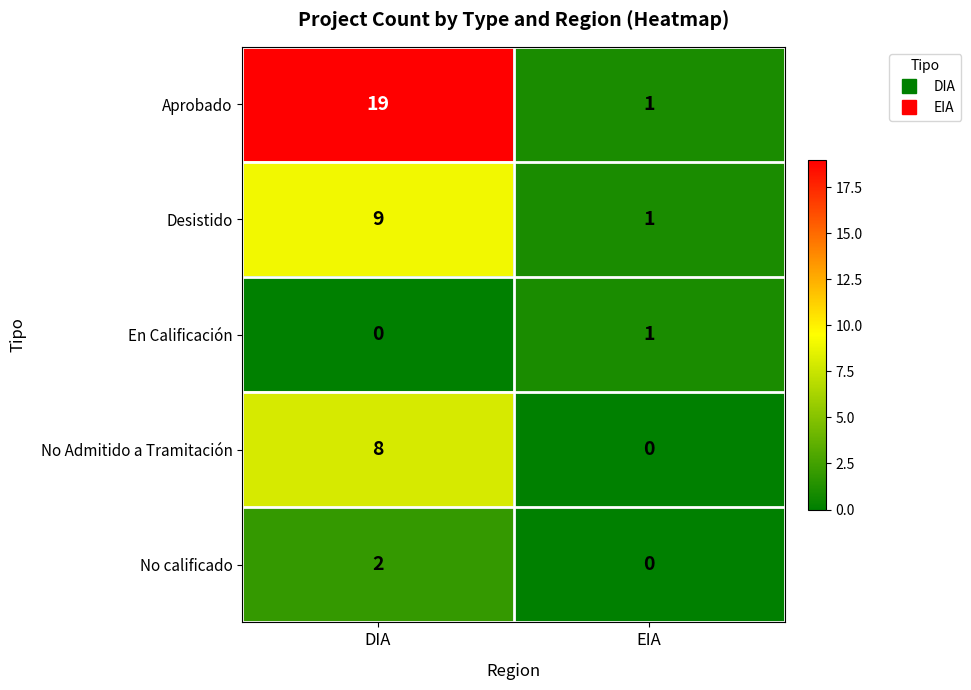

What is the difference between the Desistido values at EIA and DIA?

8